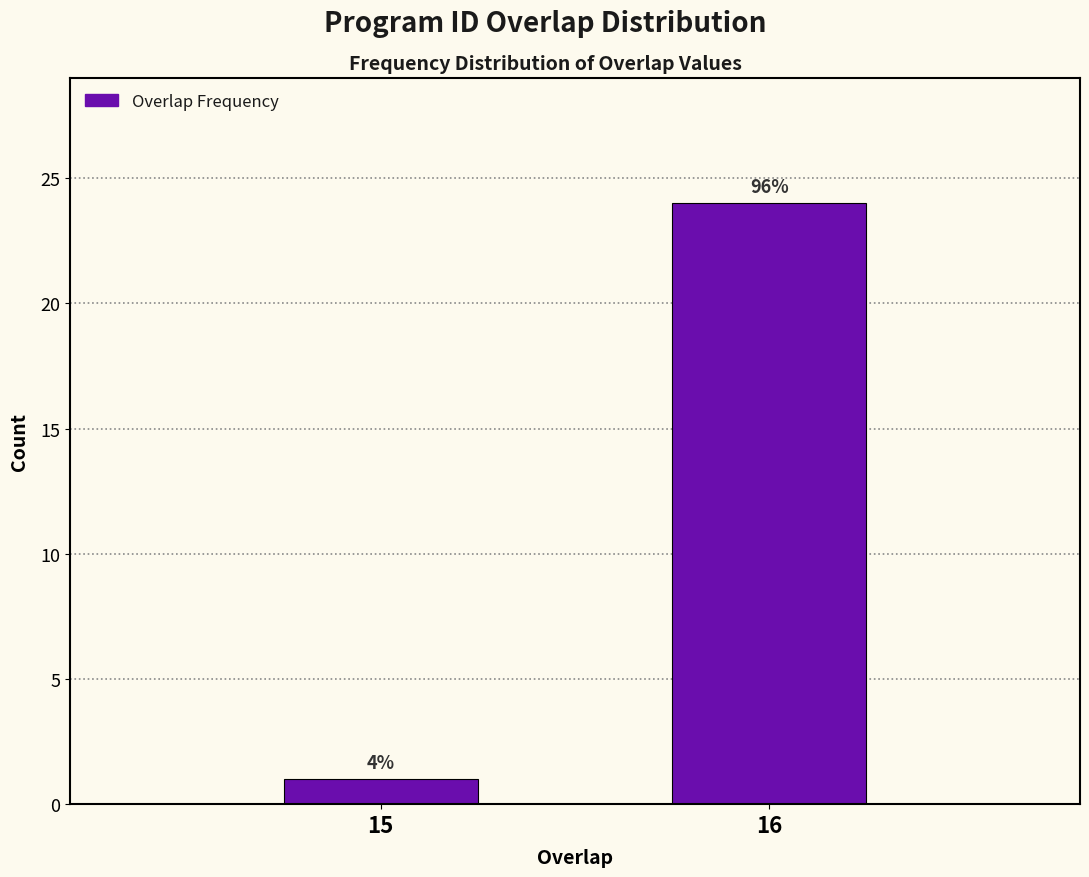

How many bars are there in total?

2